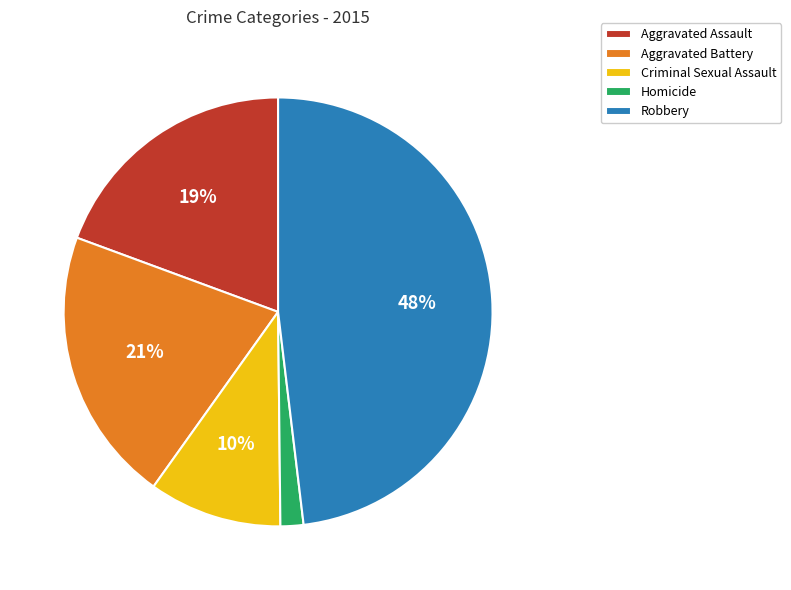

Count the number of slices in the pie.

5